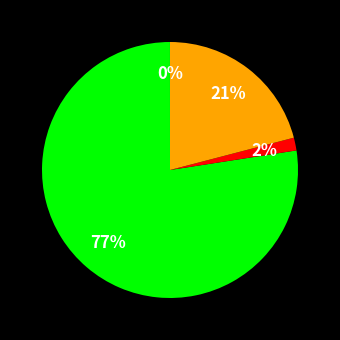

To the nearest percent, what is the difference between the largest and smallest slice percentages?

77%